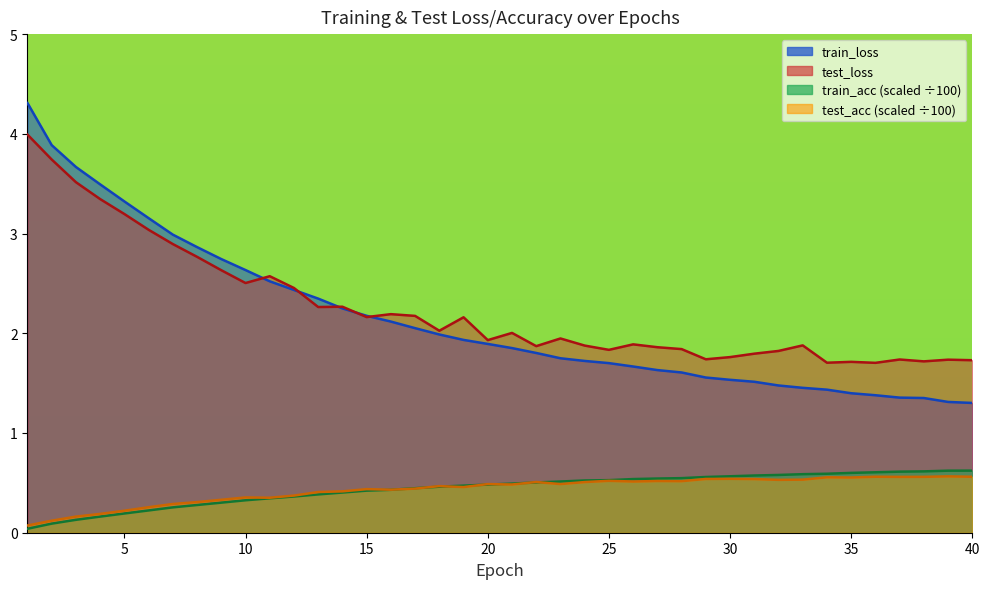

What is the value of the train_acc point at the 28th from the left?

0.5